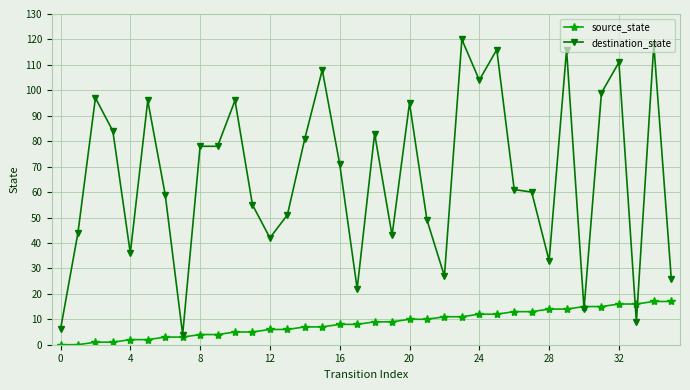

True or false: destination_state and source_state cross at least once.

True